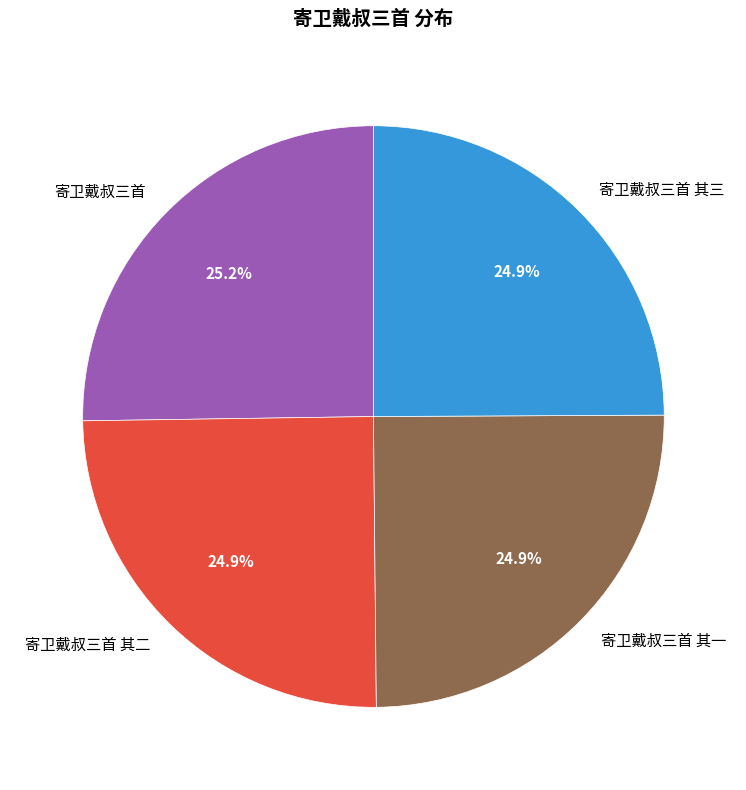

Combined, what portion of the pie is 寄卫戴叔三首 其三 and 寄卫戴叔三首 其二?

49.8%